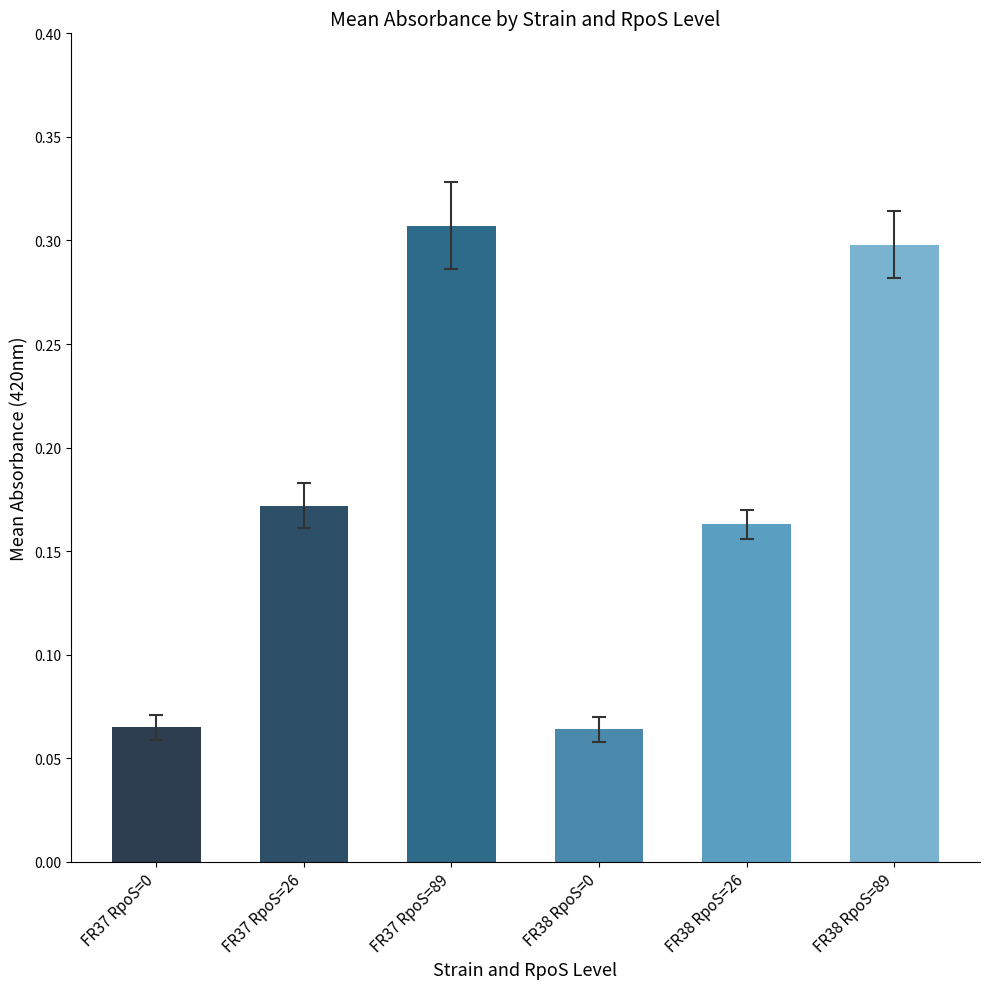

How many categories are shown in the chart?

6